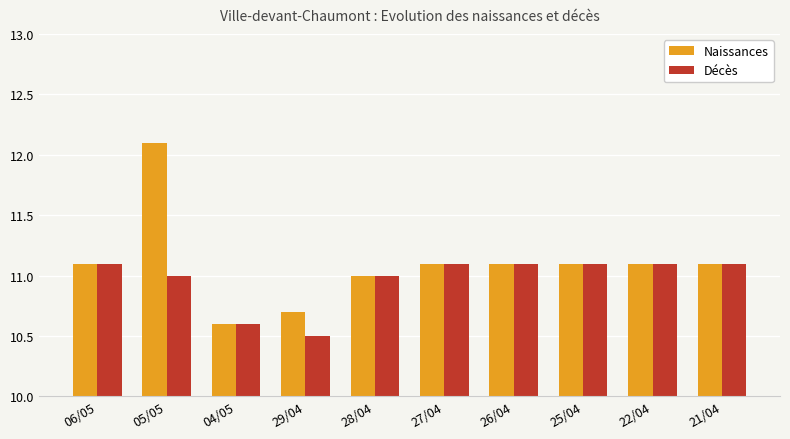

Count the number of categories in the chart.

10